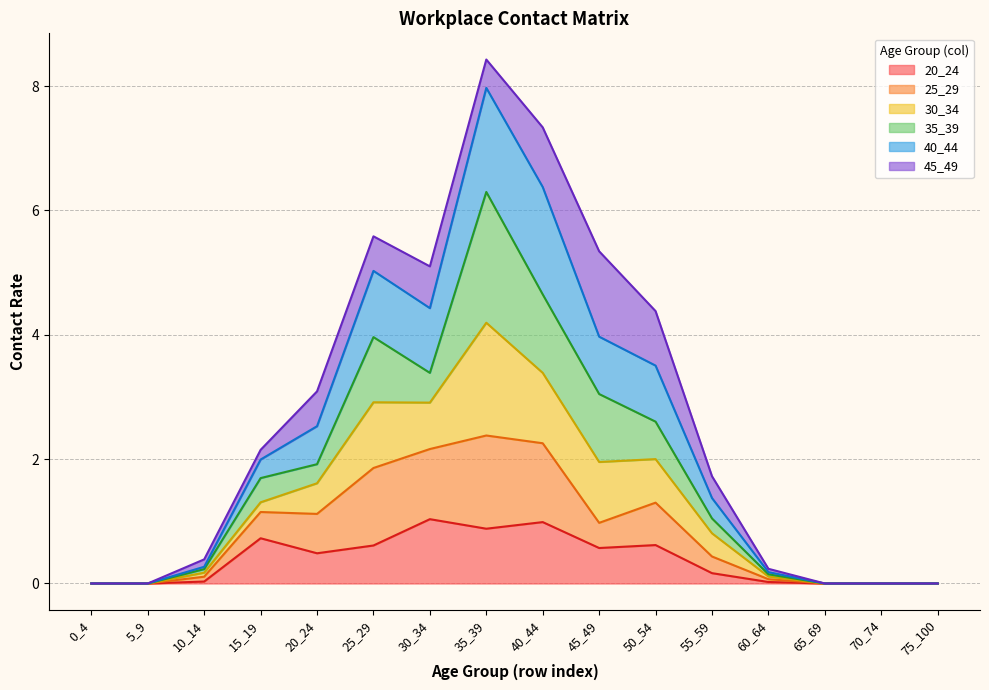

Which series has the largest total across all categories?

40_44